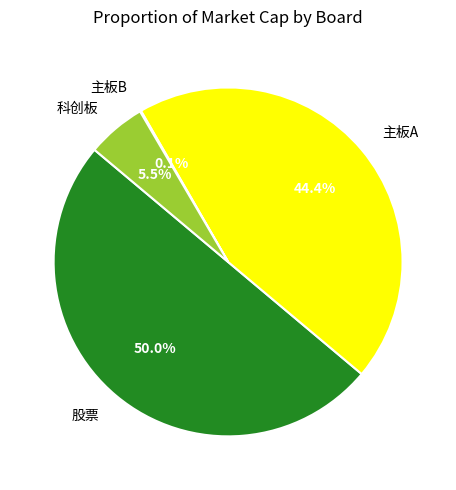

To the nearest percent, what is the average slice percentage?

25%